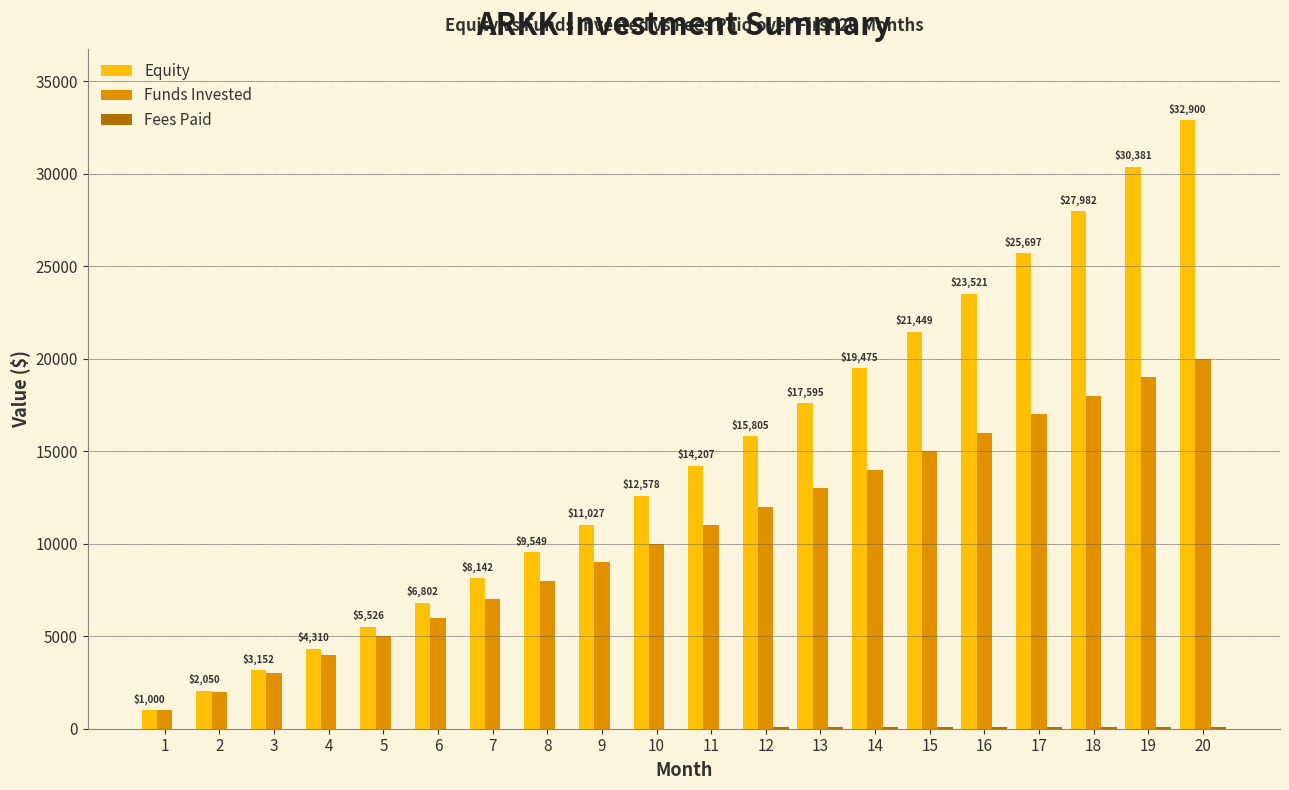

Which series changed the most between 7 and 15?

Equity